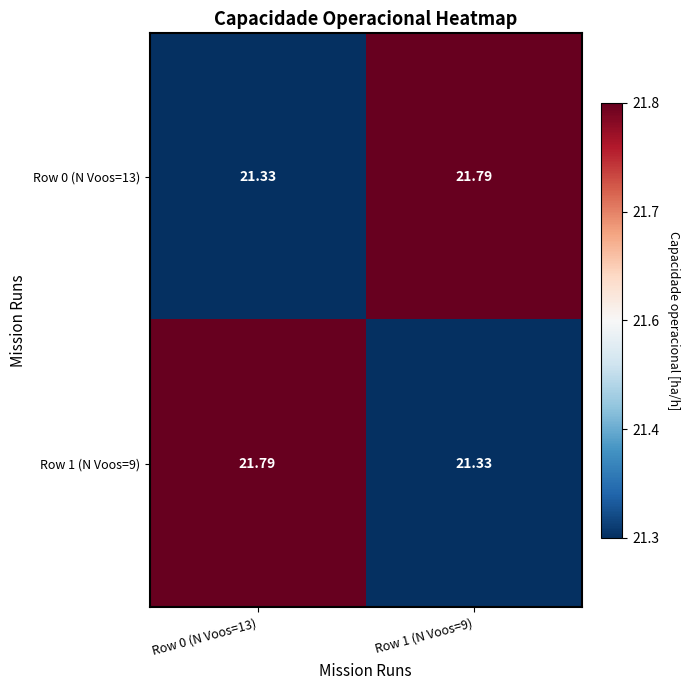

Is the value of Row 0 (N Voos=13) at Row 0 (N Voos=13) greater than the value of Row 1 (N Voos=9) at Row 0 (N Voos=13)?

No